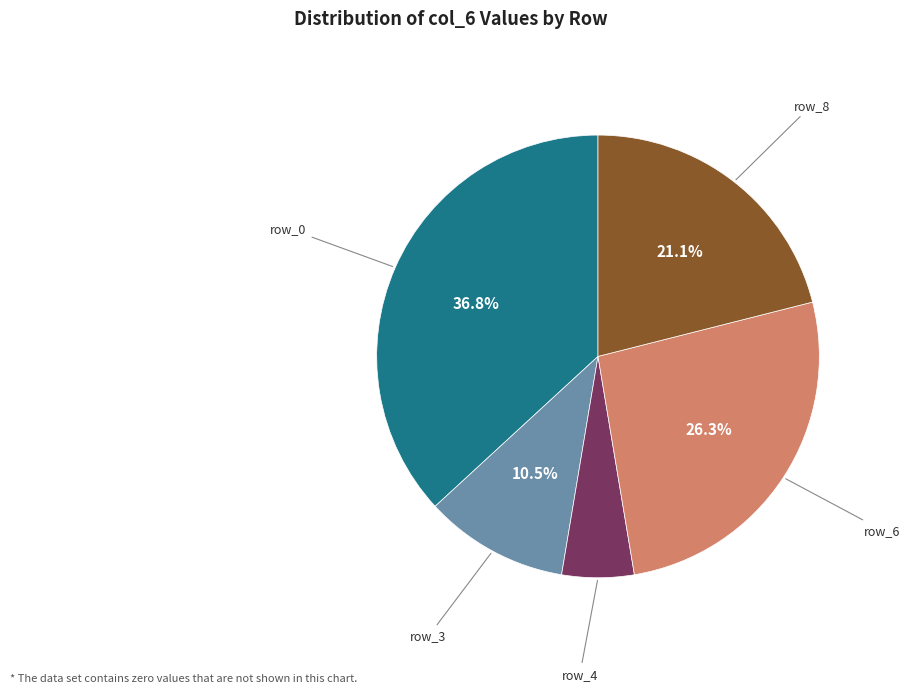

Is there any slice that represents more than half of the pie?

No